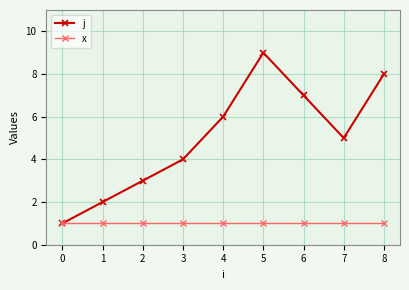

What is the total value across all series at 8?

9